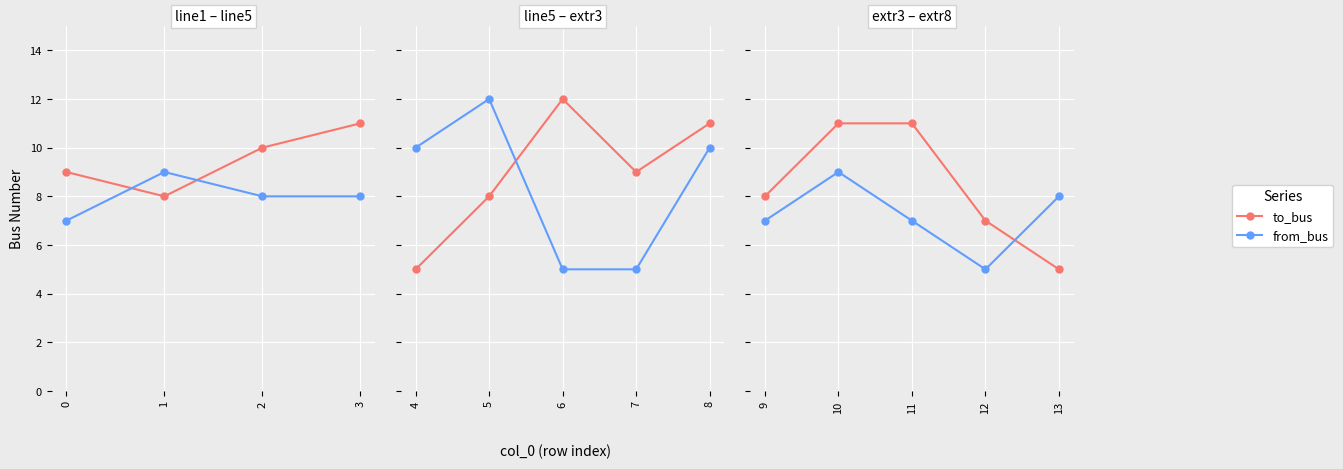

True or false: from_bus has more than 2 interior local peaks.

False